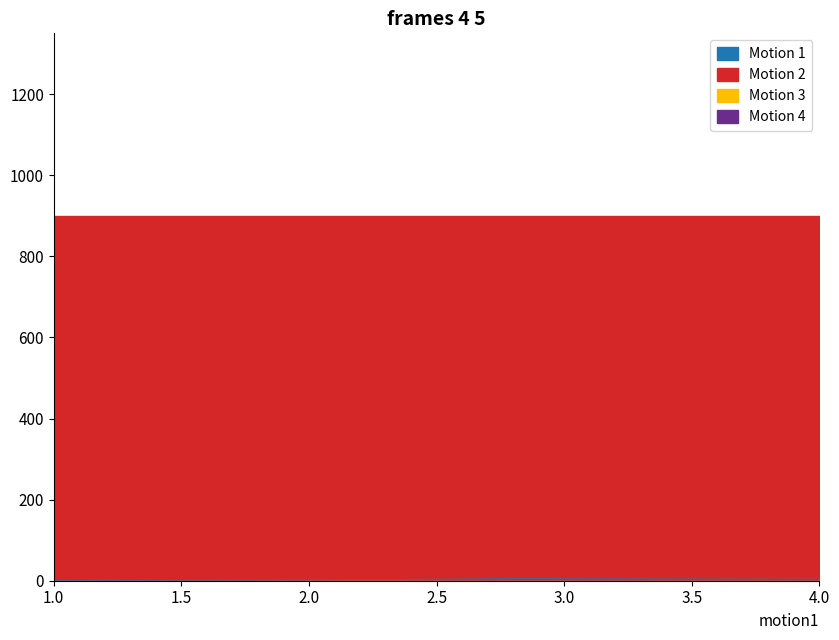

Which series has the largest total across all categories?

Motion 2